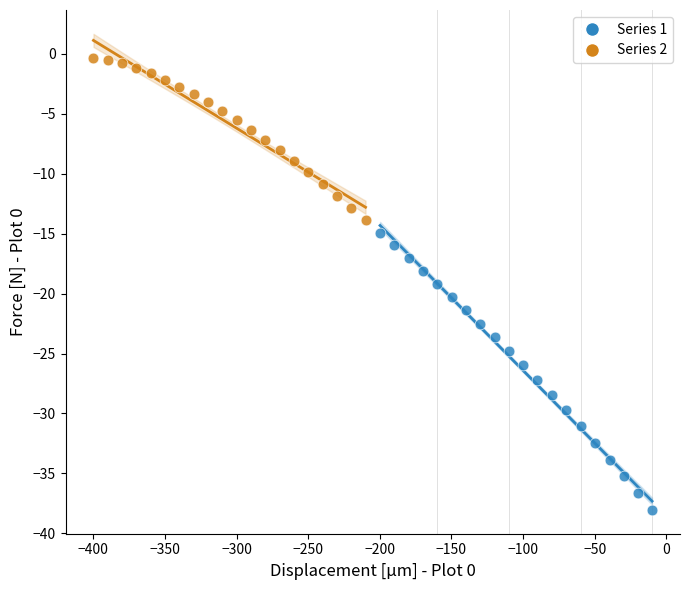

Which series contains the lowest Y value?

Series 1